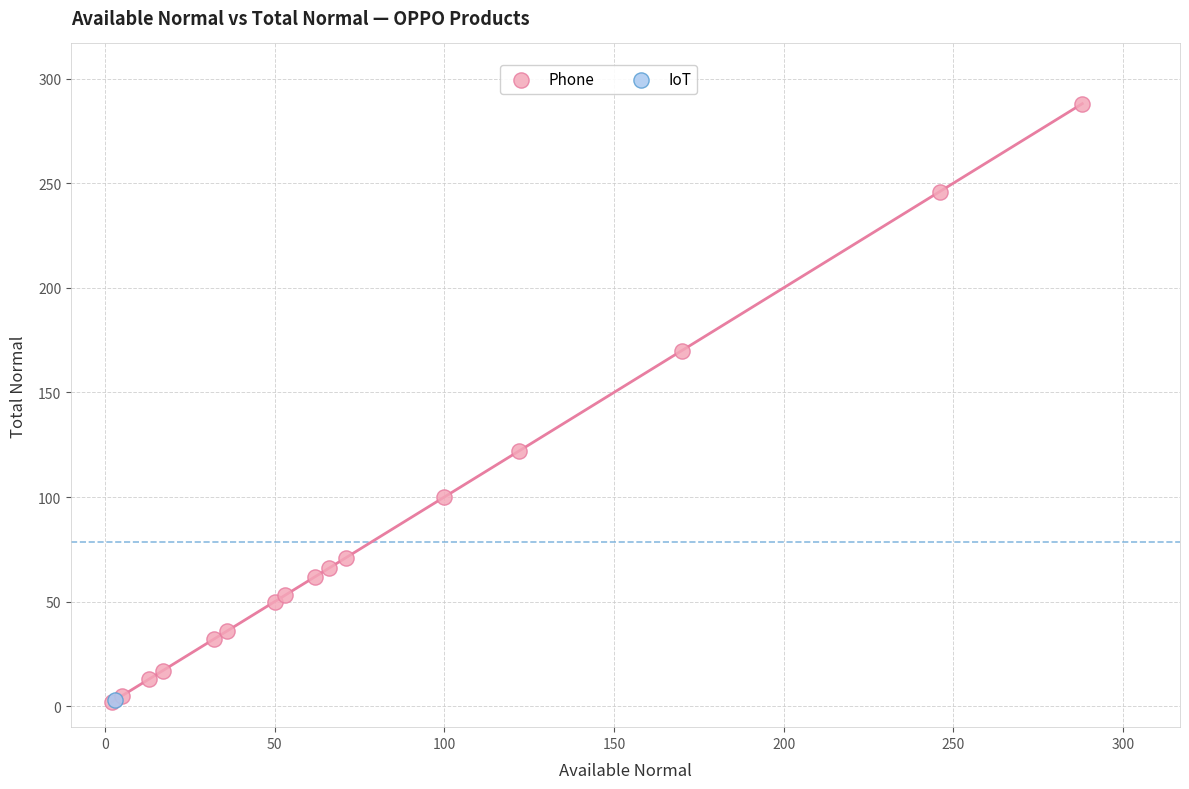

What are all the series names shown in the legend?

Phone, IoT